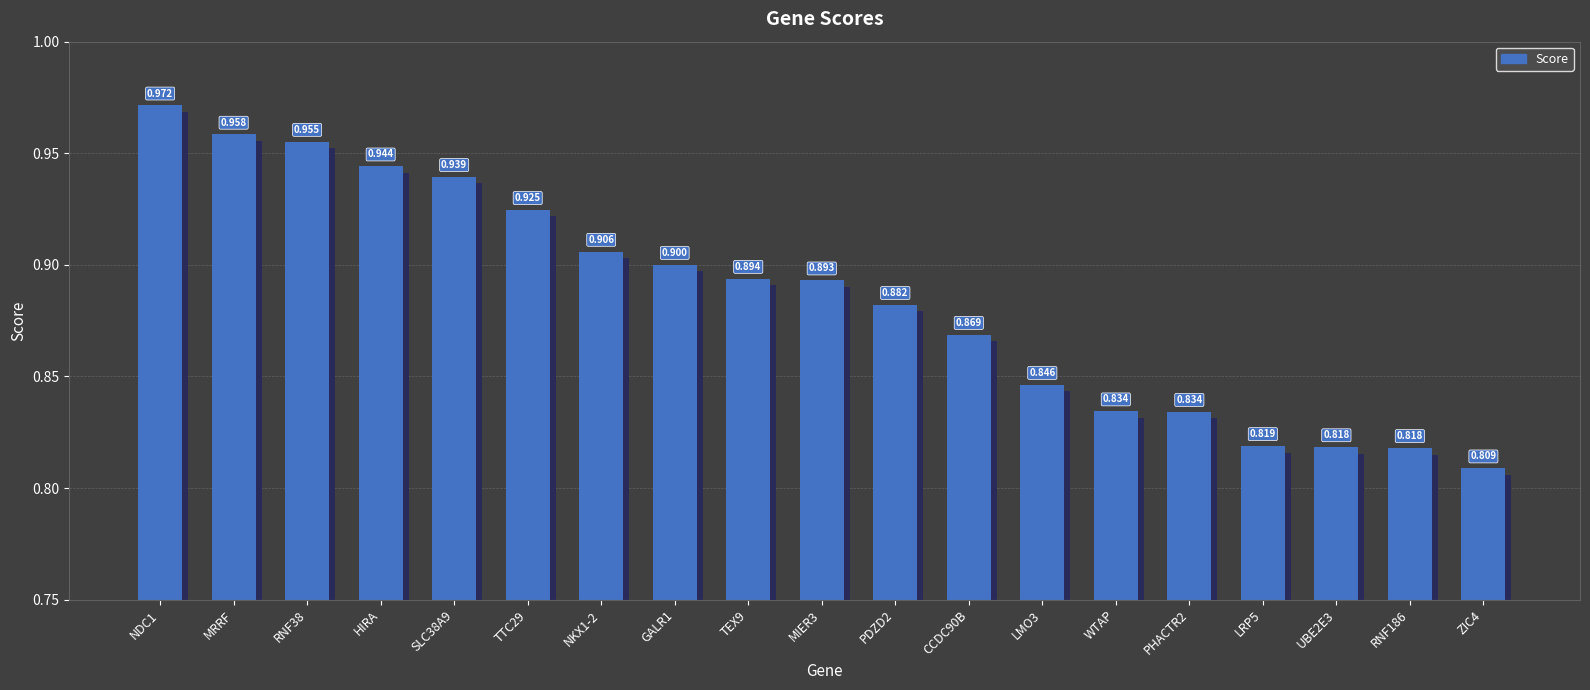

How many series are shown in this chart?

1